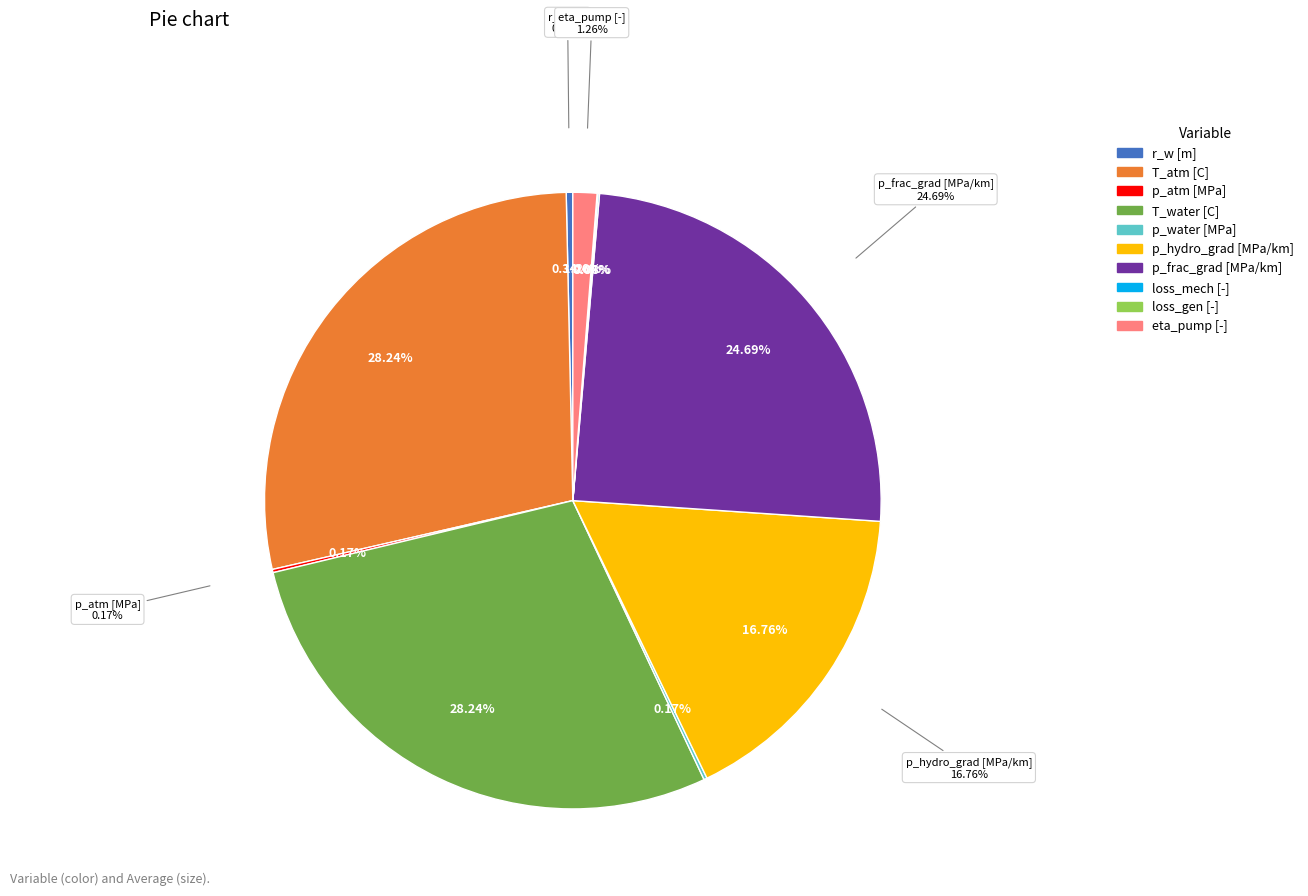

Does T_atm [C] represent more than half of the total?

No